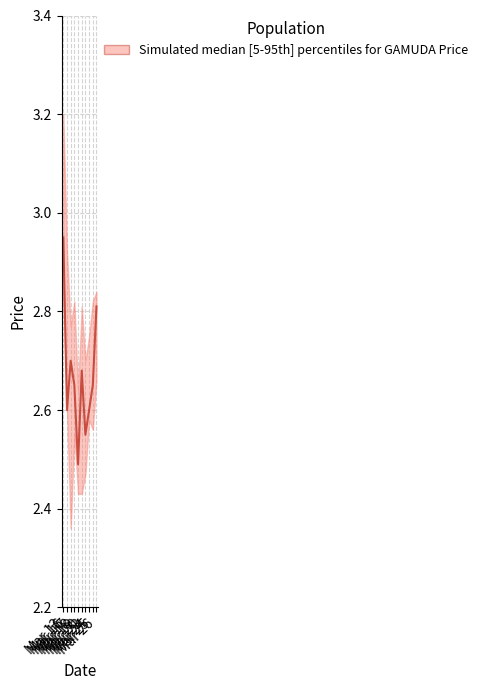

What is the difference between the second highest and second lowest values?

0.3